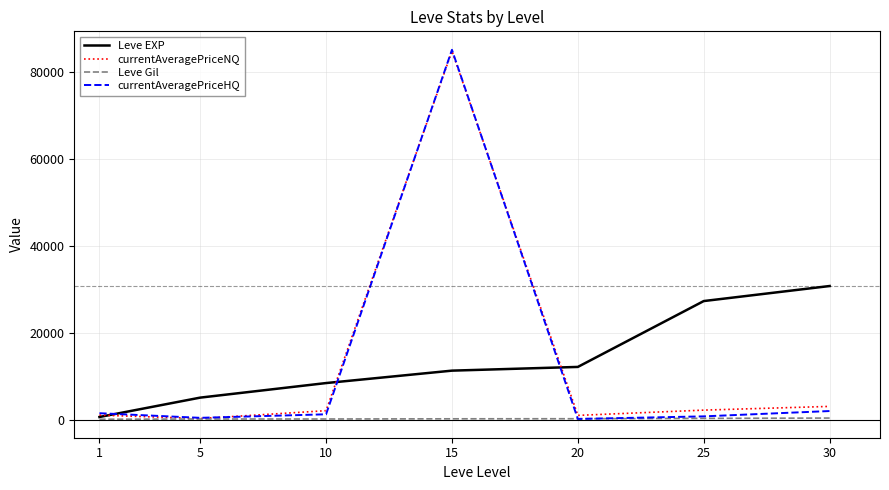

At which category is the sum across all series the highest?

15